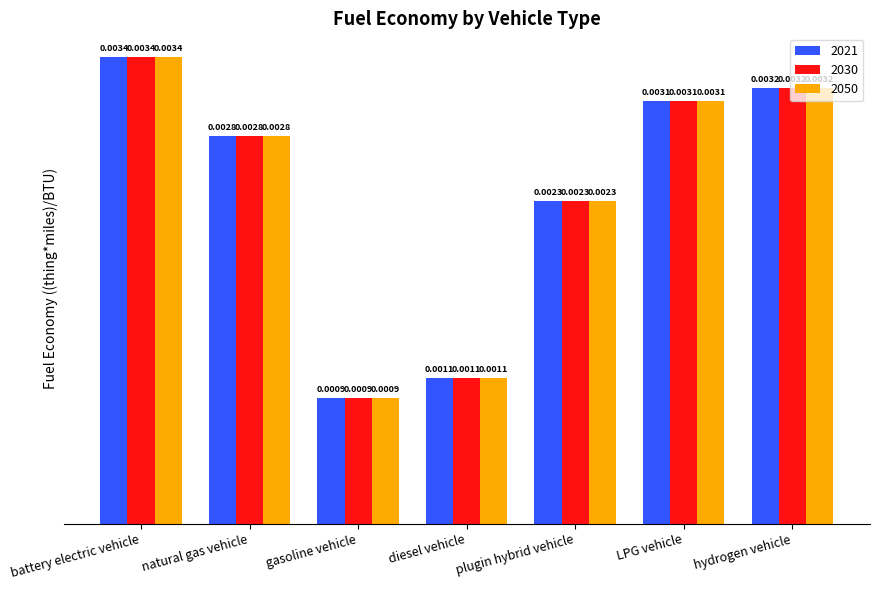

Which label corresponds to the smallest value in the chart?

gasoline vehicle